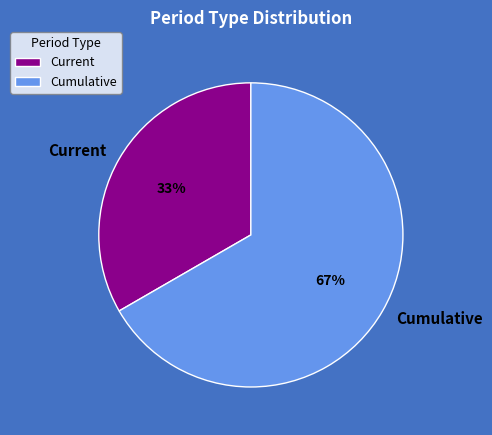

Which slice represents more than half of the pie?

Cumulative